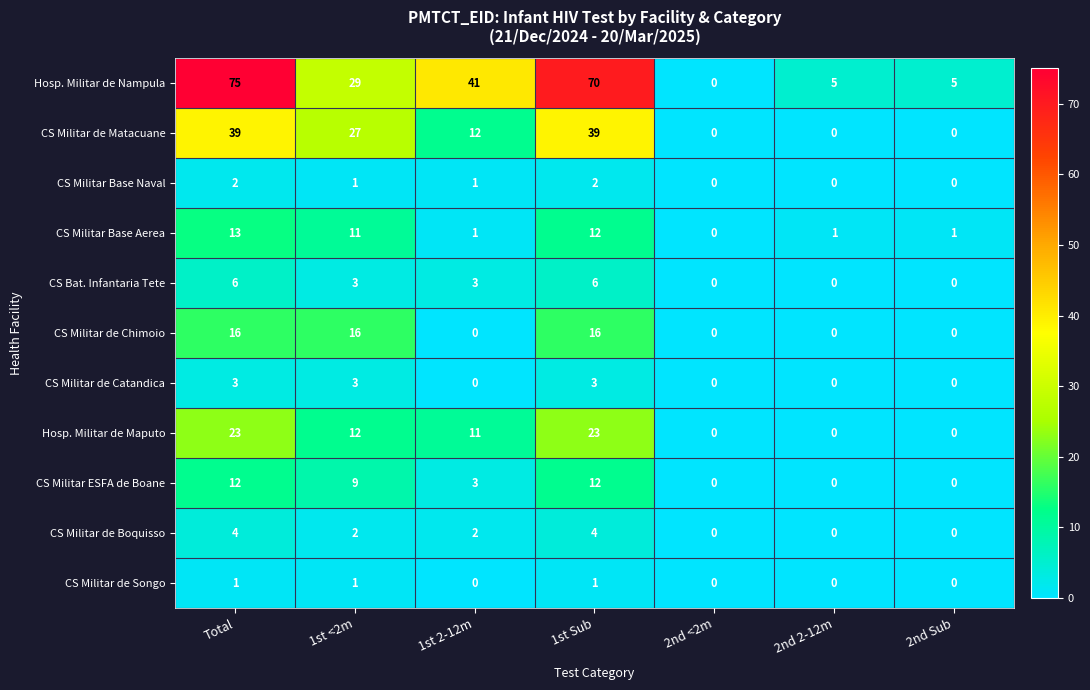

Which series has the largest total across all categories?

Hosp. Militar de Nampula